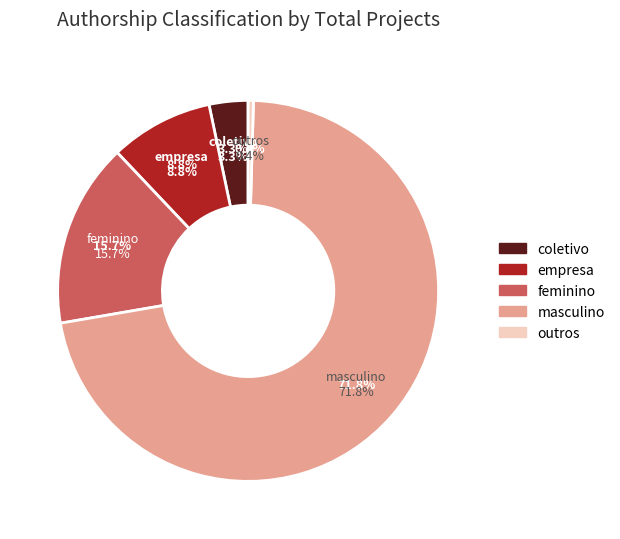

What is the smallest slice in the pie chart?

outros